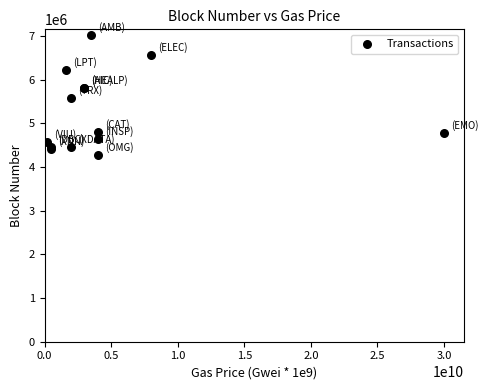

What Y value in the scatter plot is closest to 5641313?

5566119